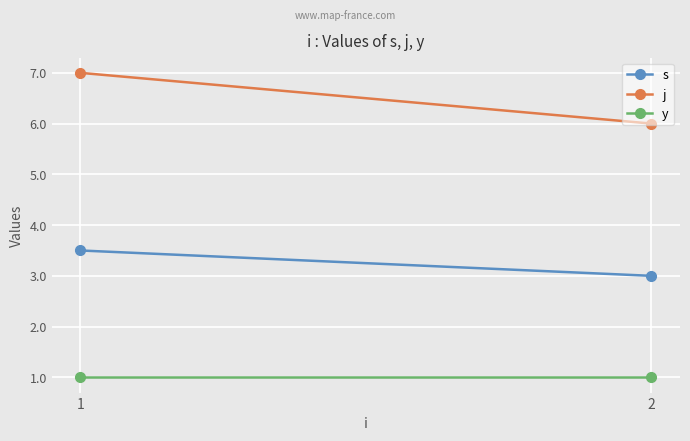

At which category is the sum across all series the highest?

1